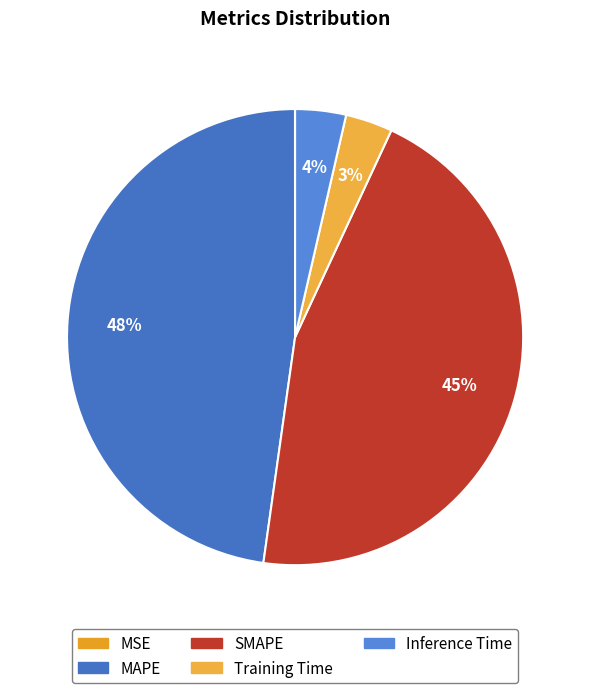

To the nearest percent, what is the difference between the largest and smallest slice percentages?

48%